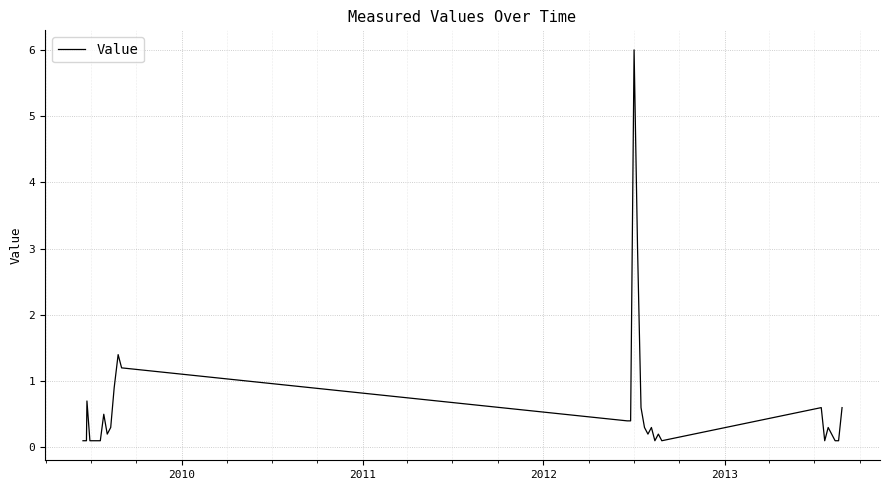

What is the maximum value shown in the chart?

6.0